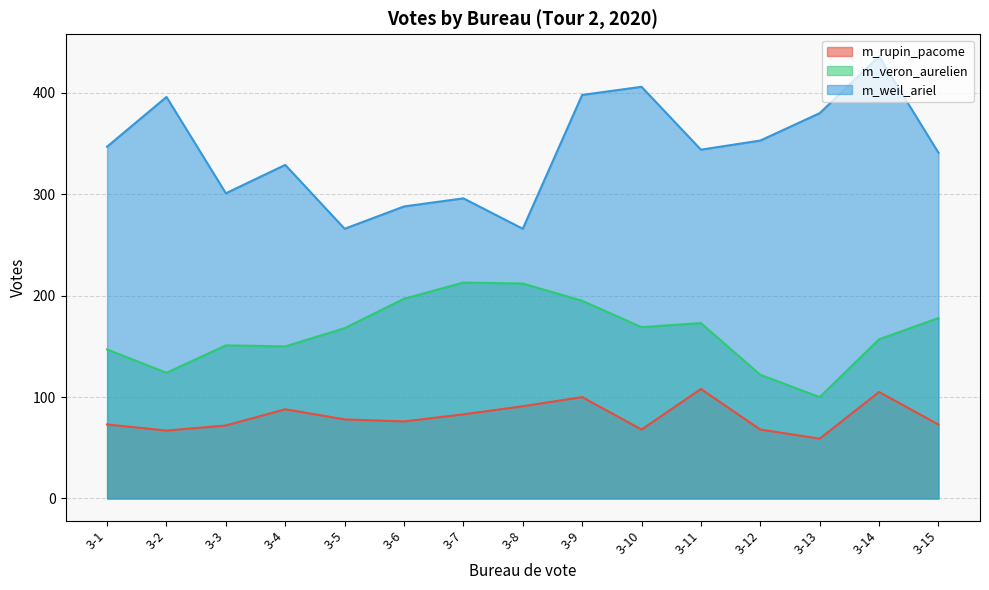

What is the average value of the m_weil_ariel series?

343